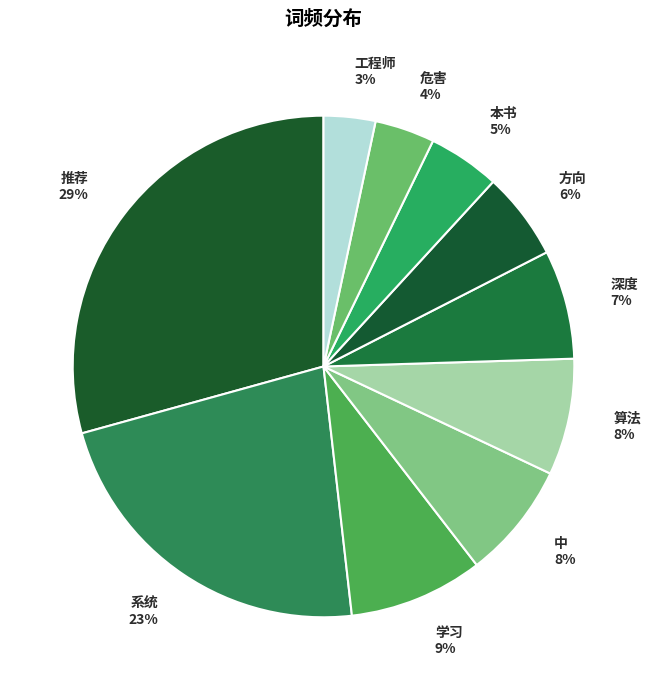

To the nearest percent, what is the average slice percentage?

10%